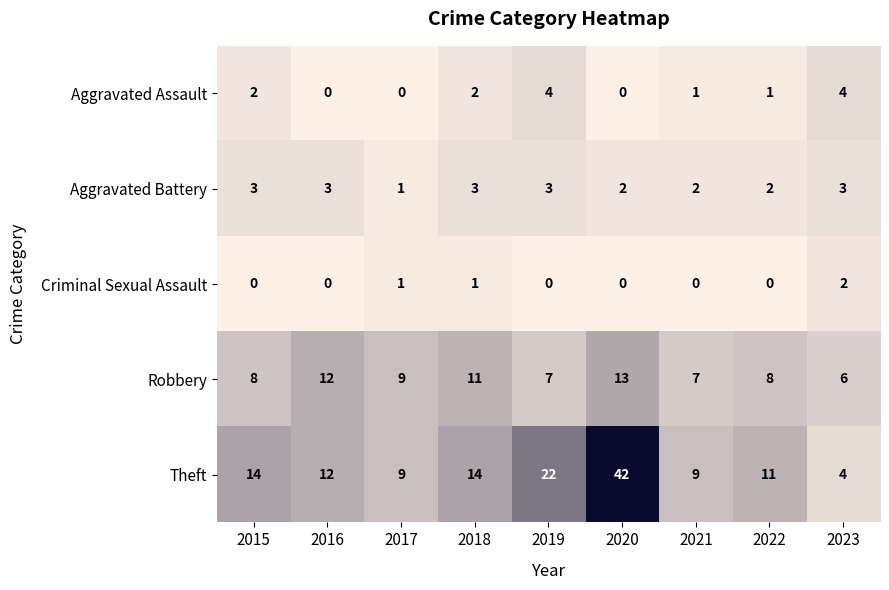

Which series has the widest spread of values?

Theft